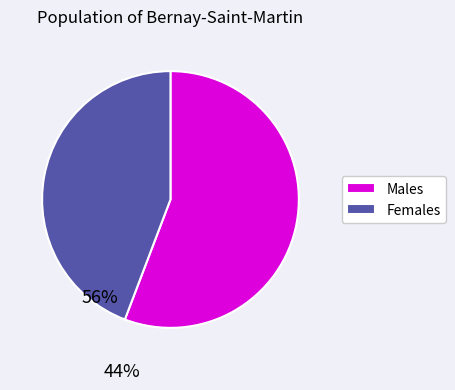

What is the ratio of the value at Females to the value at Males?

0.8